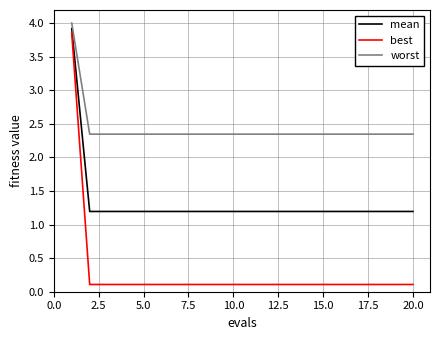

Does the chart display data point markers on the line(s)?

No